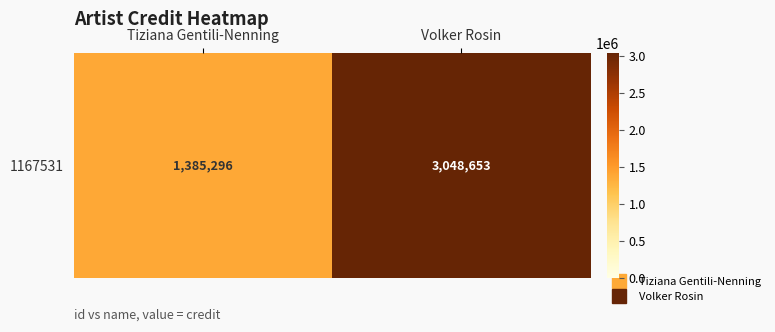

What is the difference between the values at Tiziana Gentili-Nenning and Volker Rosin?

1663357